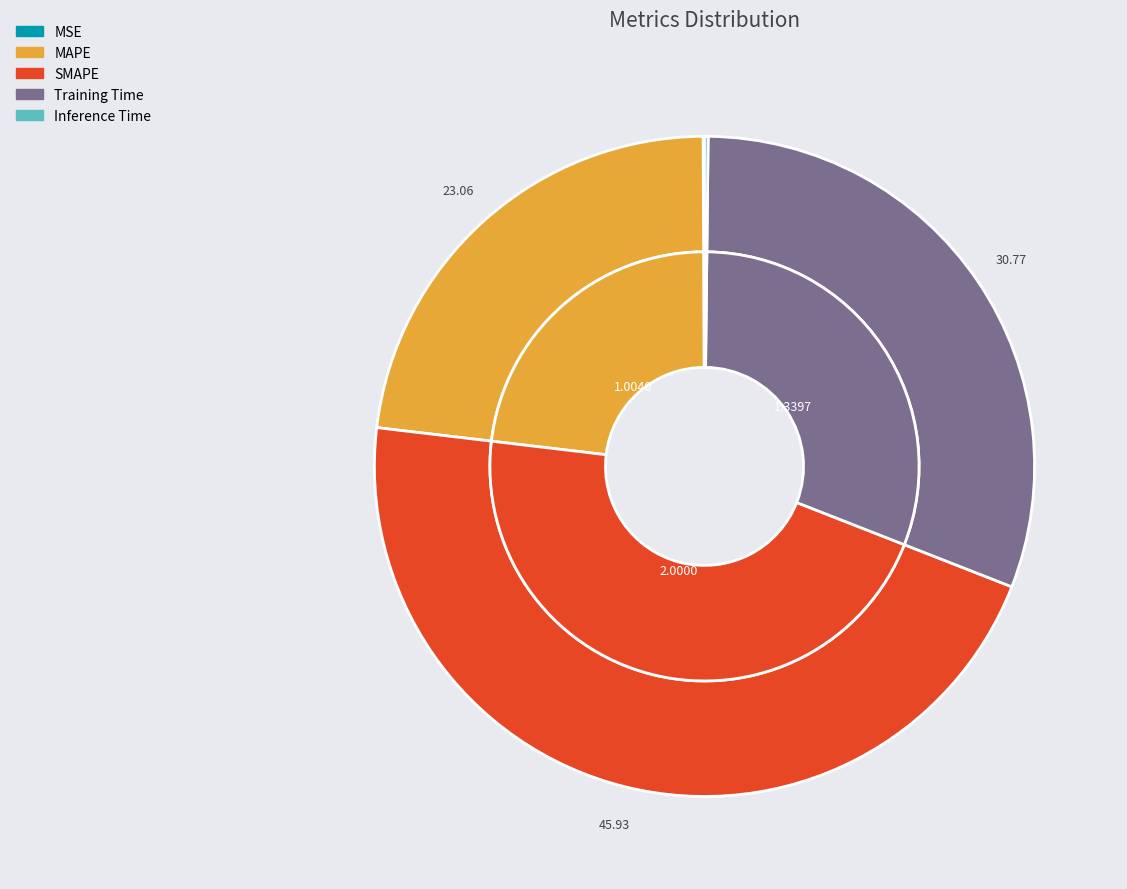

Does any single category account for the majority?

No